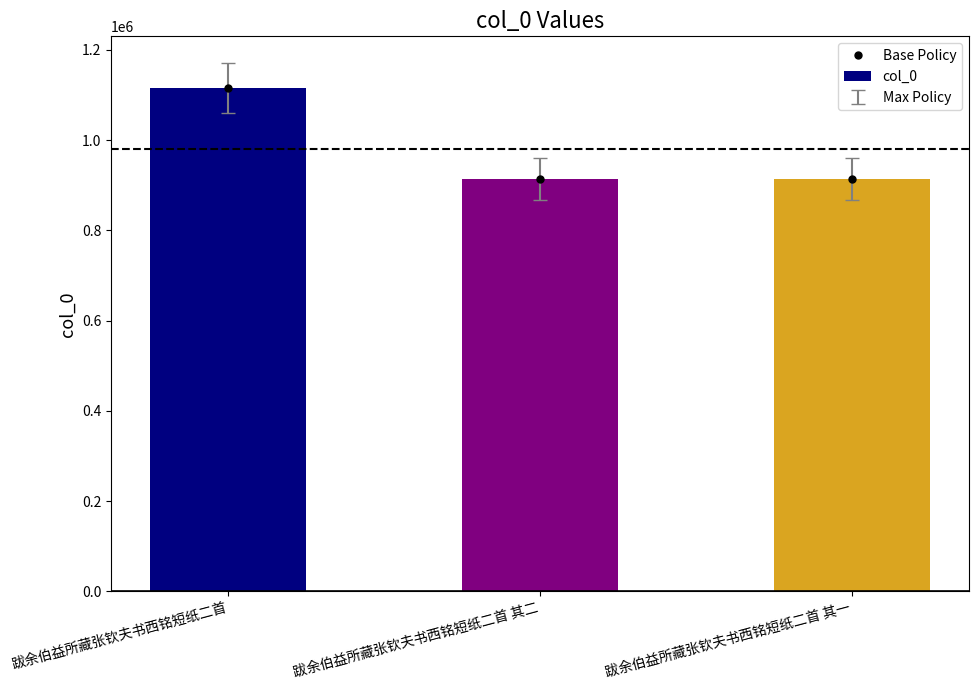

How many data points does each series have?

3